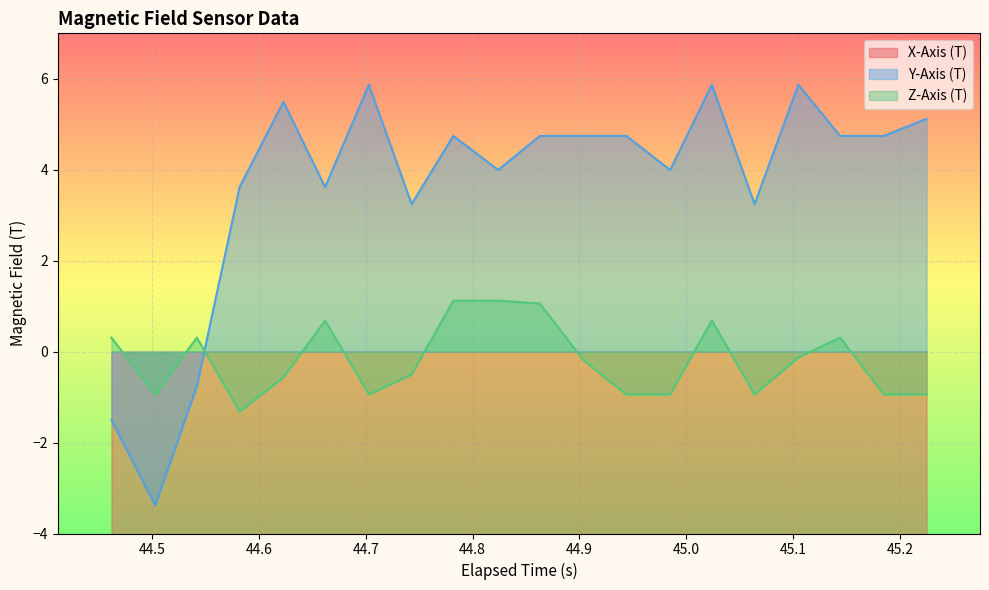

In Y-Axis (T), how many points are higher than both neighbors (excluding endpoints)?

5